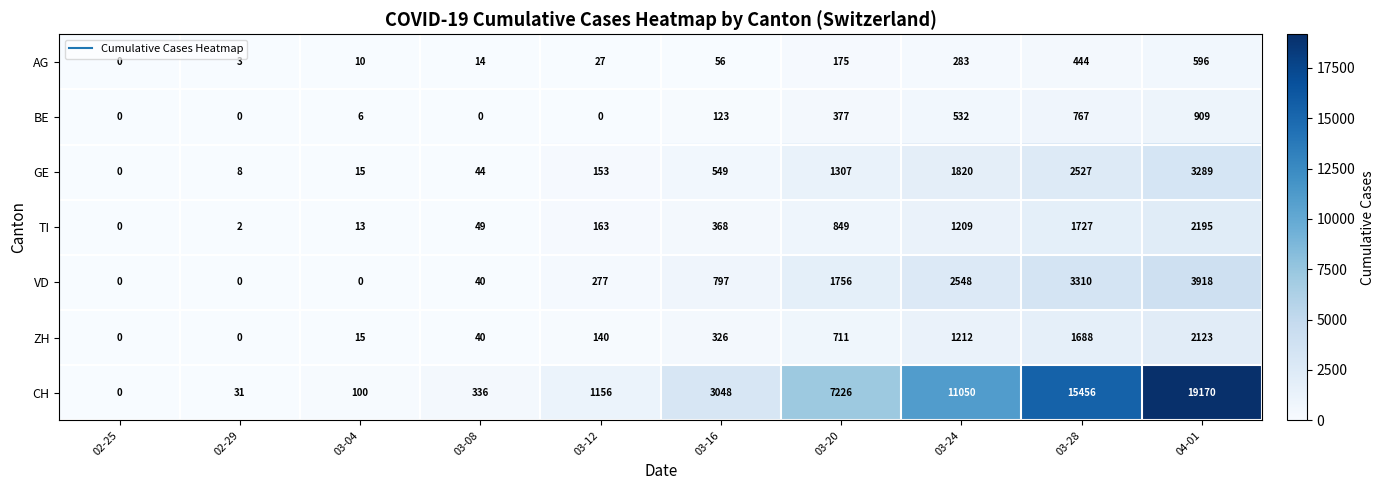

At how many categories does at least one series exceed 3321?

4